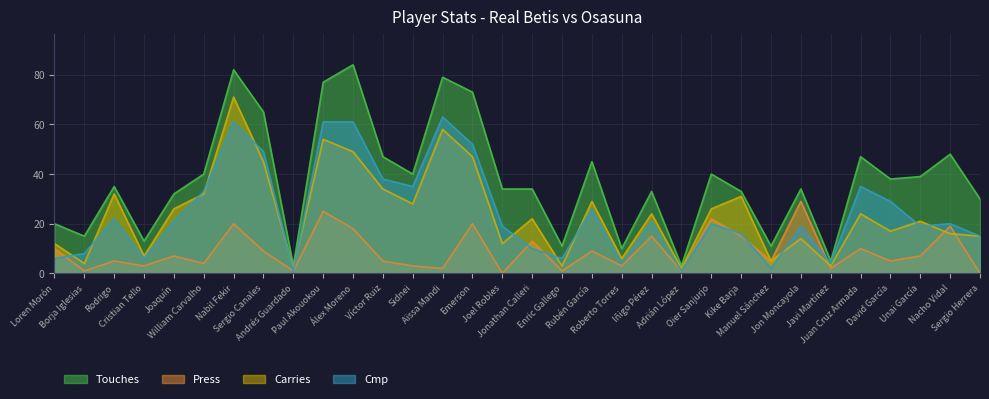

What is the difference between the highest and lowest values at Iñigo Pérez?

18